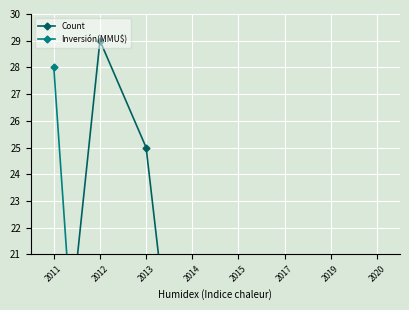

Reading left to right, extract all data points from this chart.

Count: 12.5	29.0	25.0	10.0	7.5	2.5	2.5	5.0
Inversión(MMU$): 28.0	3.1	0.4	0.1	0.1	0.3	2.4	0.0